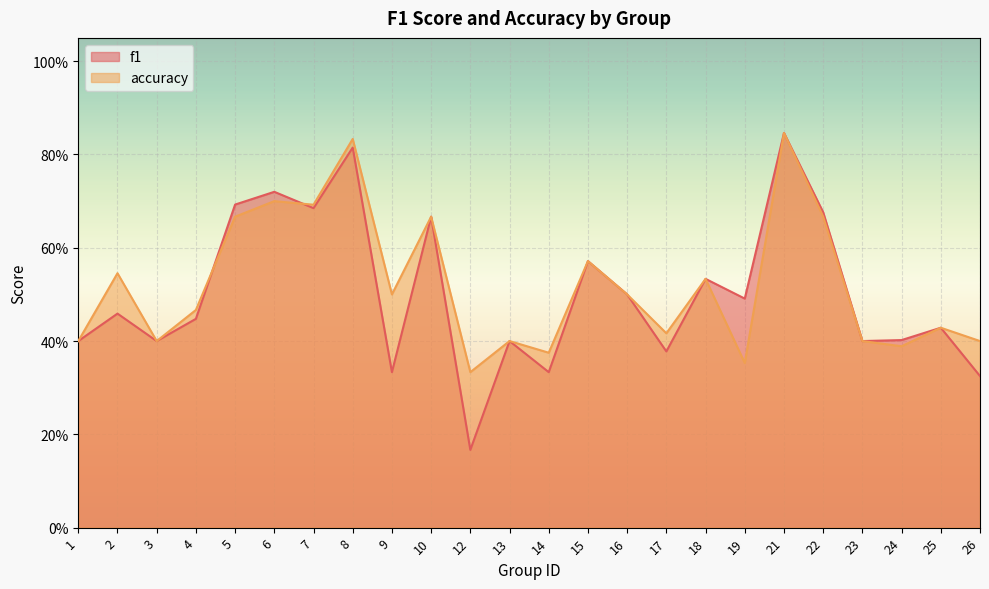

Reading right to left, list all the values displayed in this chart.

f1: 0.3	0.4	0.4	0.4	0.7	0.8	0.5	0.5	0.4	0.5	0.6	0.3	0.4	0.2	0.7	0.3	0.8	0.7	0.7	0.7	0.4	0.4	0.5	0.4
accuracy: 0.4	0.4	0.4	0.4	0.7	0.8	0.4	0.5	0.4	0.5	0.6	0.4	0.4	0.3	0.7	0.5	0.8	0.7	0.7	0.7	0.5	0.4	0.5	0.4